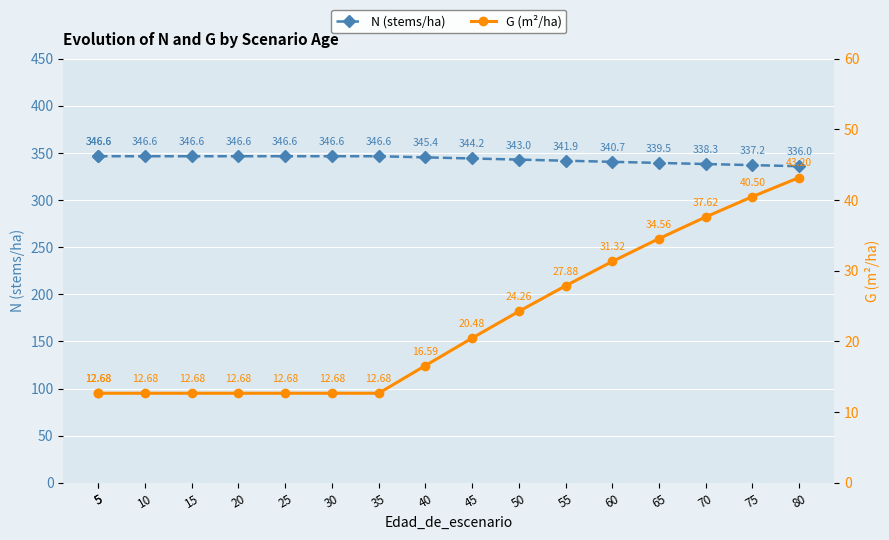

Between 5 and 45, which series saw the biggest shift?

G (m²/ha)